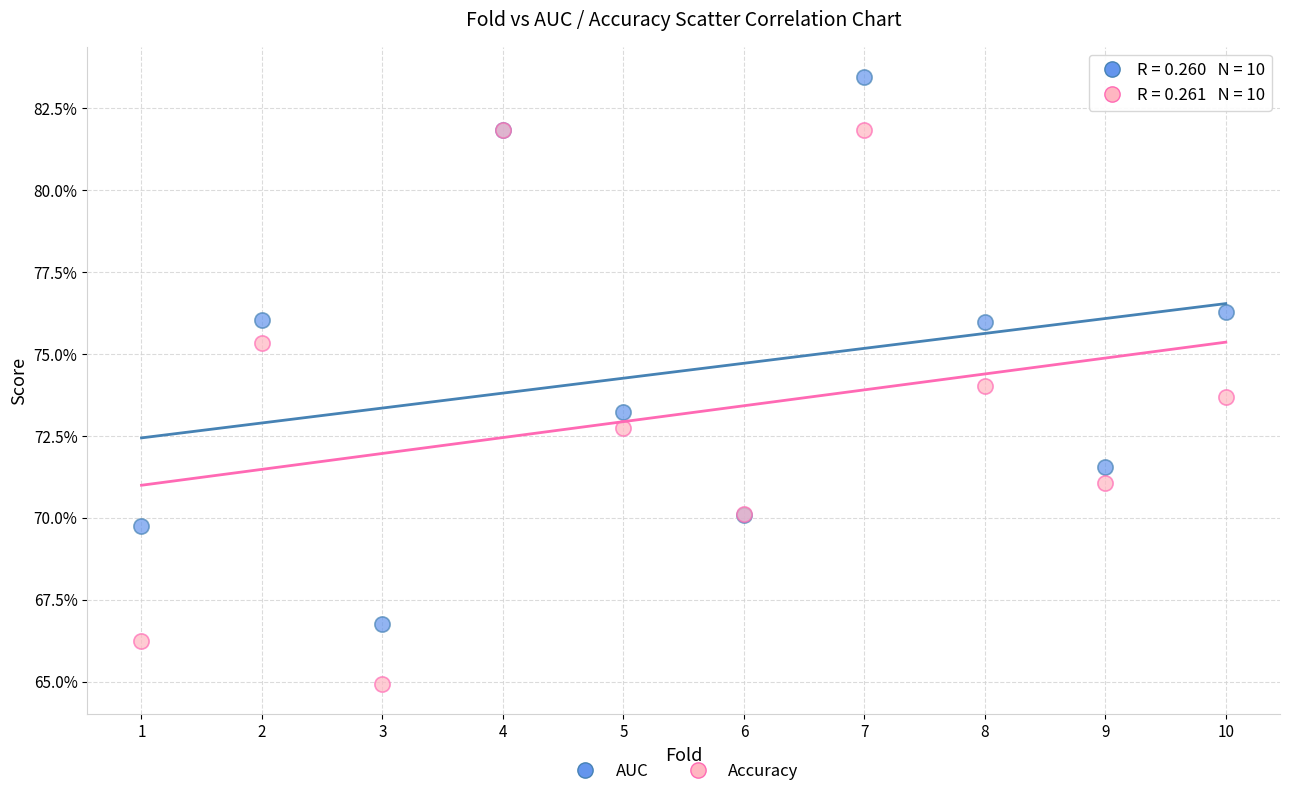

Which series contains the lowest Y value?

Accuracy